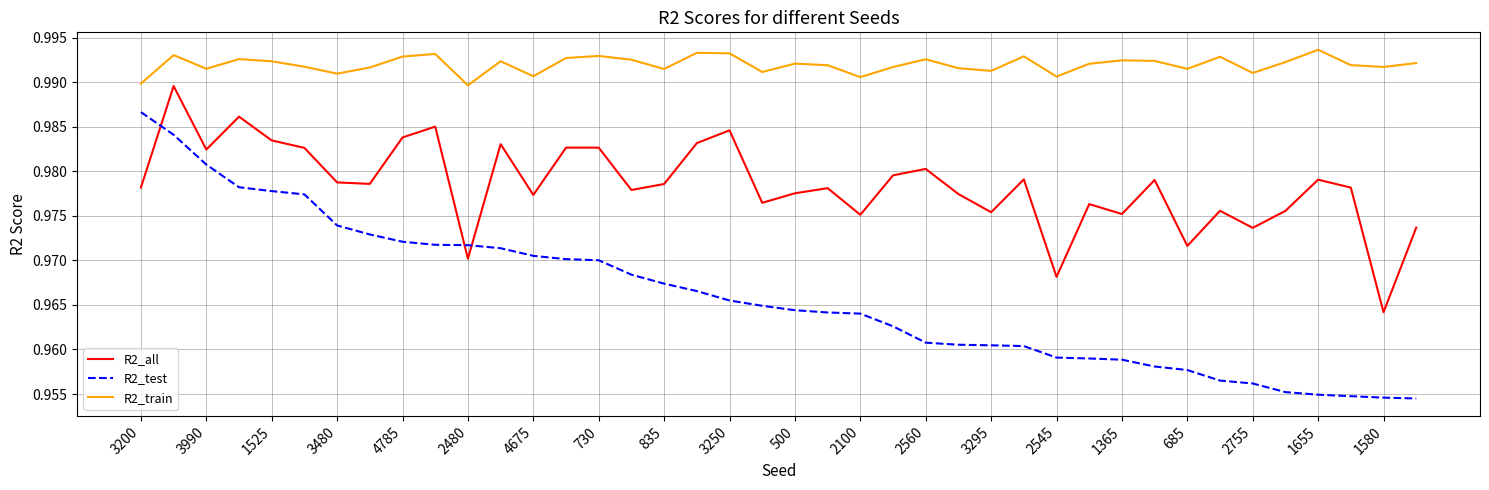

Which series has the largest total across all categories?

R2_train